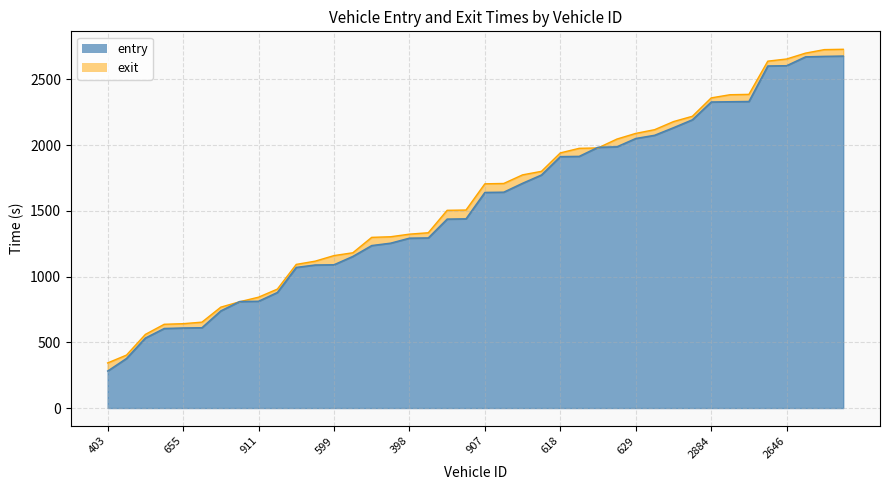

What is the greatest value displayed?

2729.2